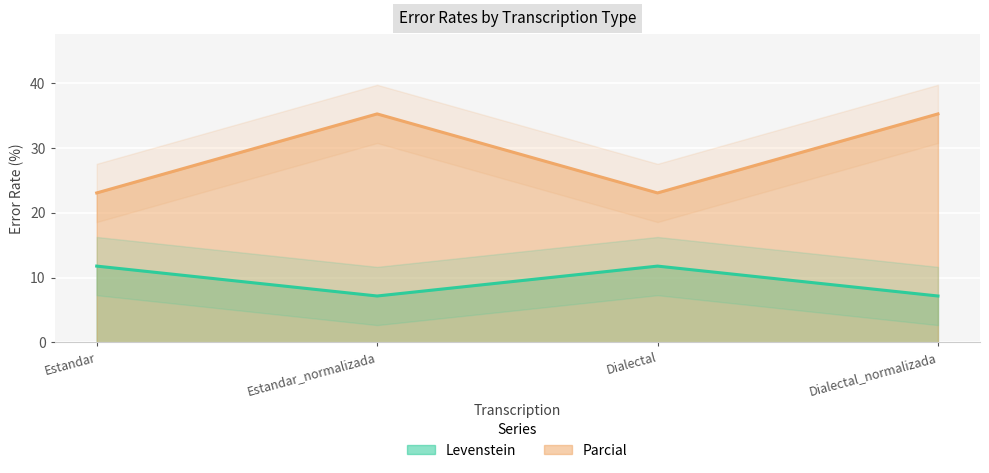

Does the chart display data point markers on the line(s)?

No